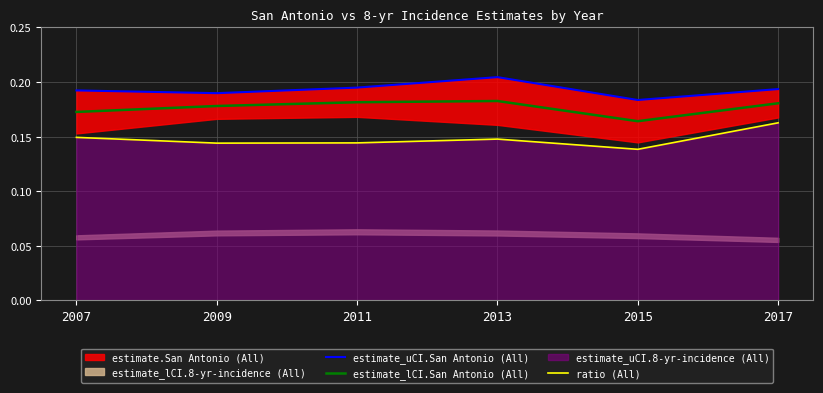

At which label does estimate_uCI.San Antonio (All) reach its peak?

2013